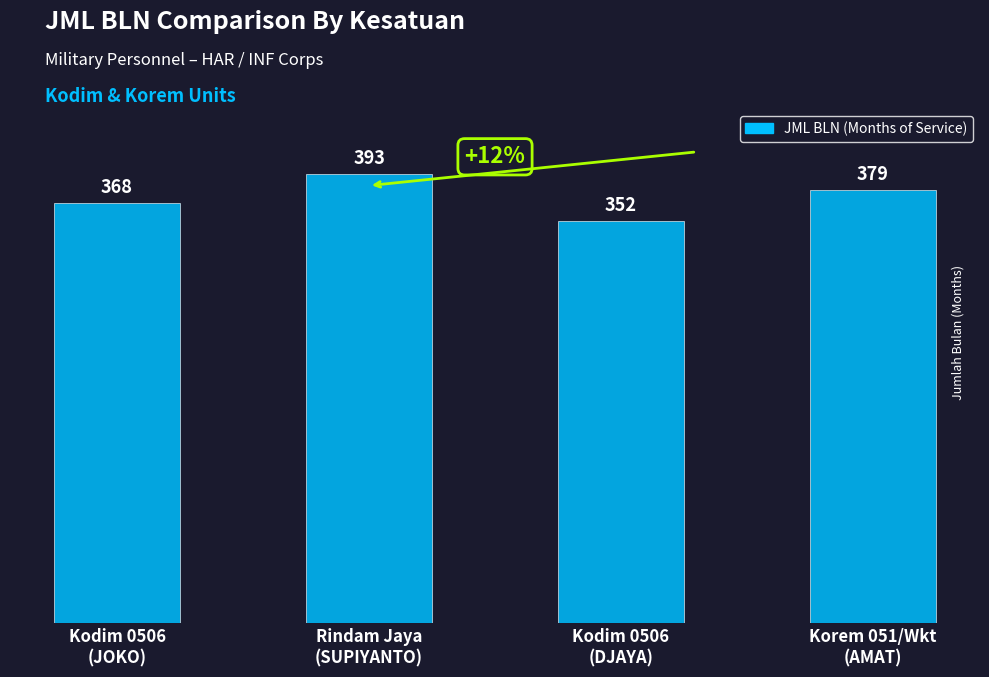

What is the value of the 1st bar from the left?

368